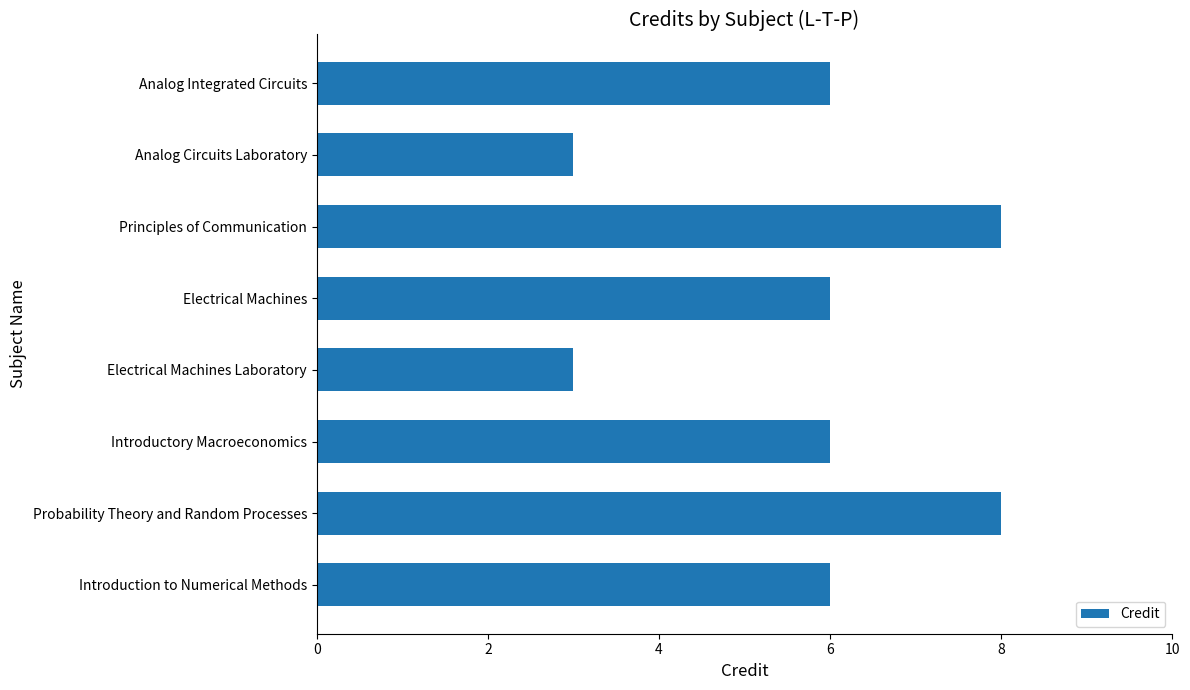

What is the sum of the values at Introductory Macroeconomics and Electrical Machines Laboratory?

9